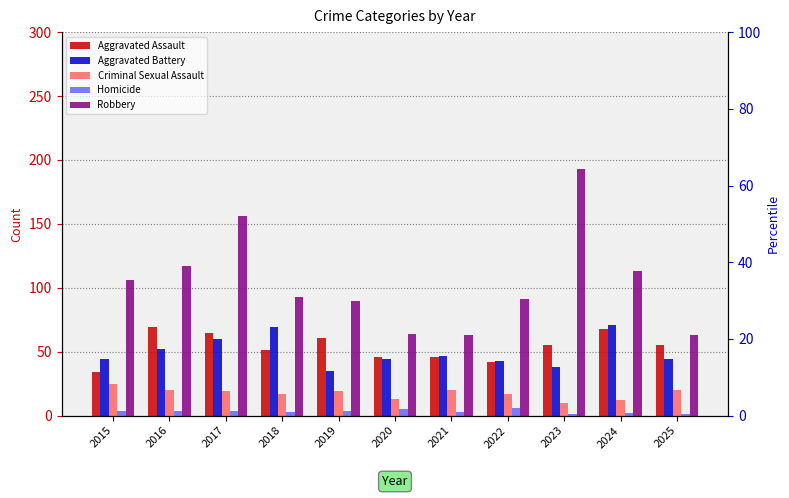

At which category is the sum across all series the highest?

2017